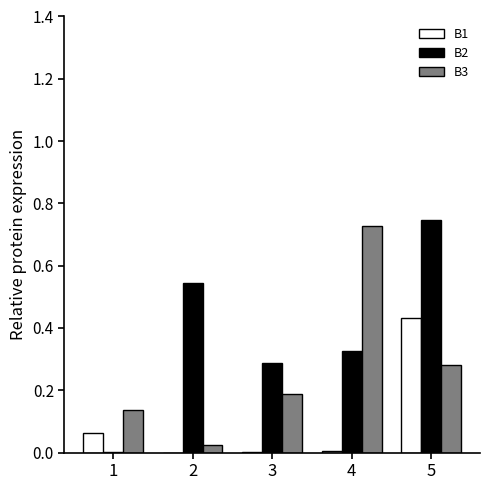

At which category is the sum across all series the highest?

5